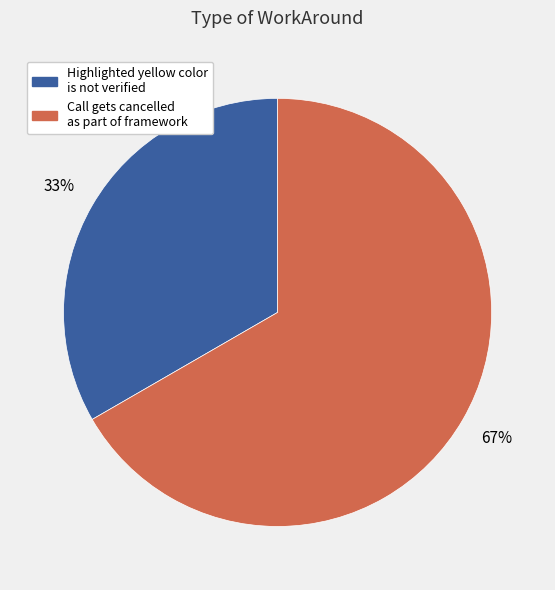

To the nearest percent, what is the combined percentage of Call gets cancelled as part of framework and Highlighted yellow color is not verified?

100%